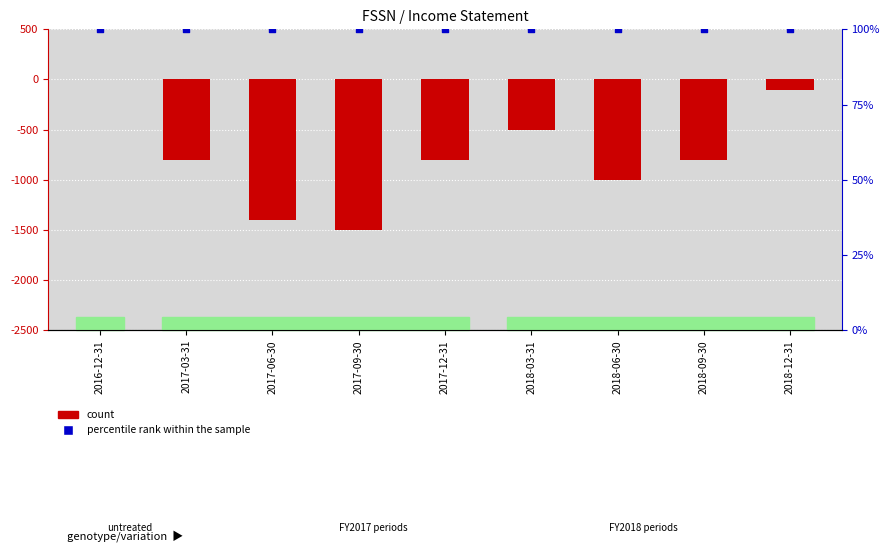

What are all the series names shown in the legend?

count, percentile rank within the sample